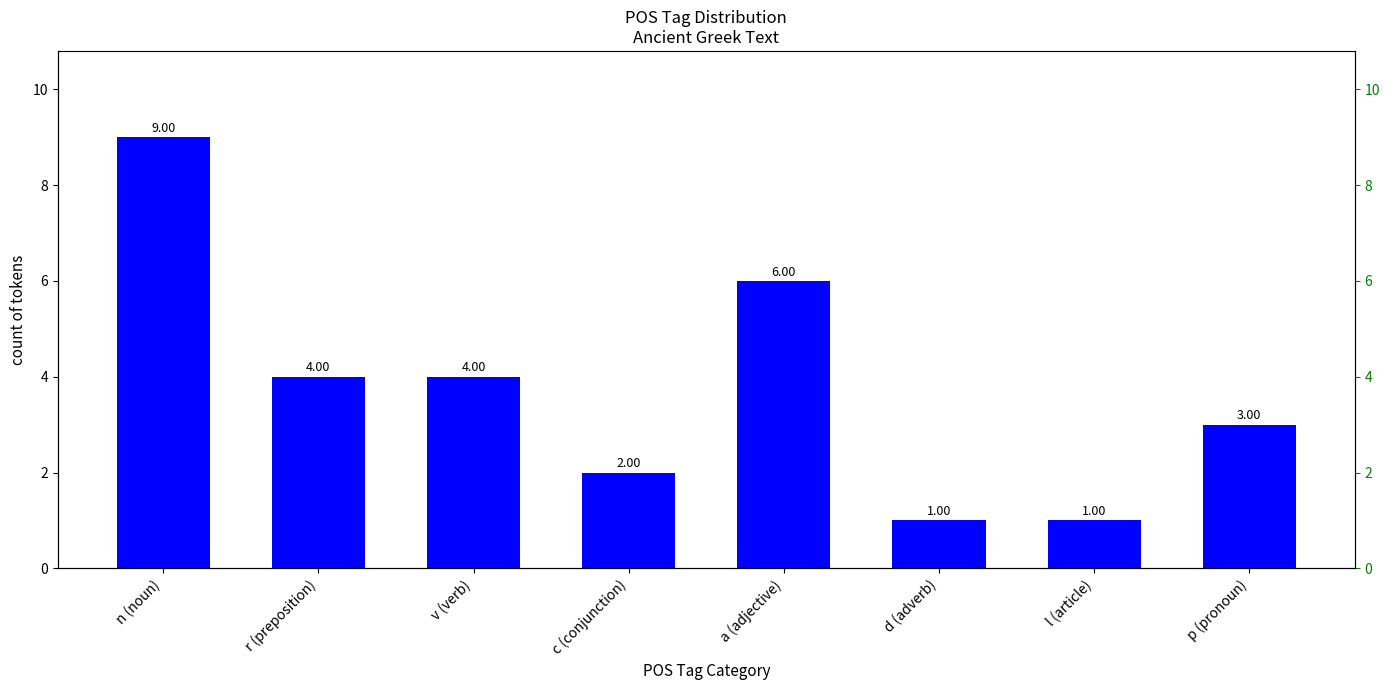

Are the bars horizontal?

No